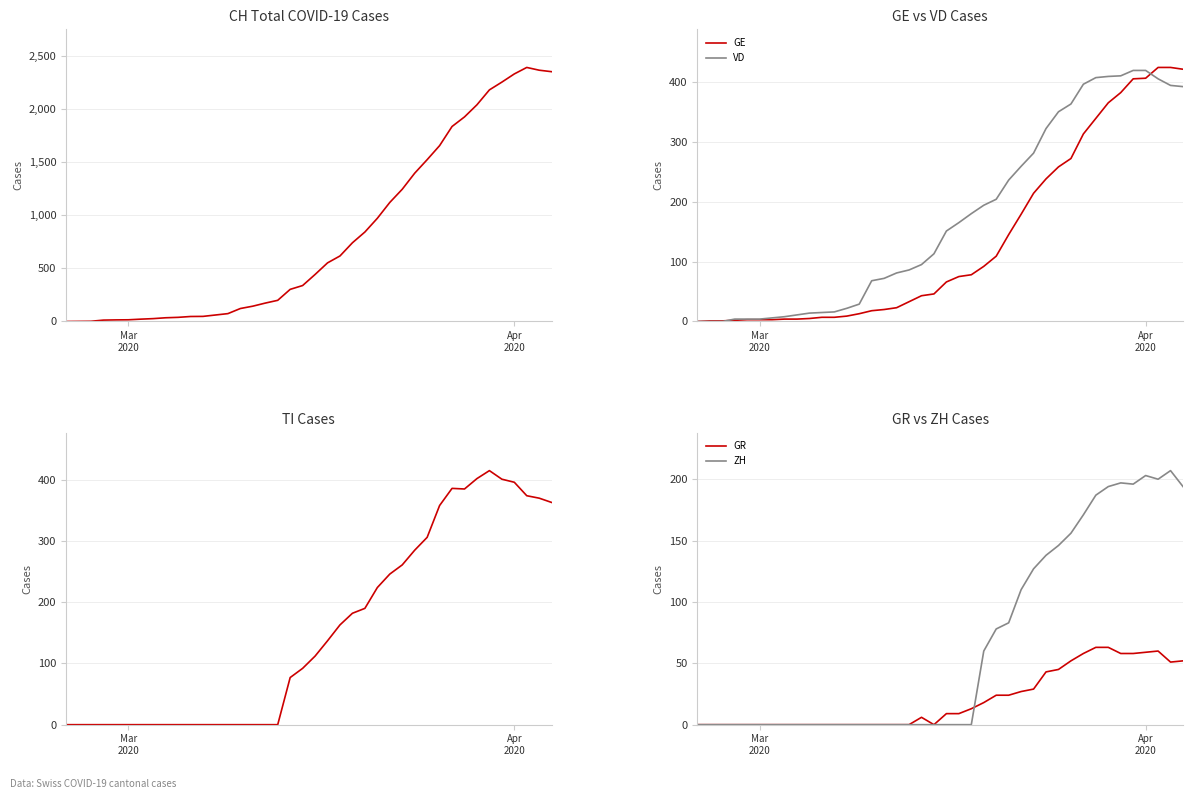

How many lines are shown in the chart?

6